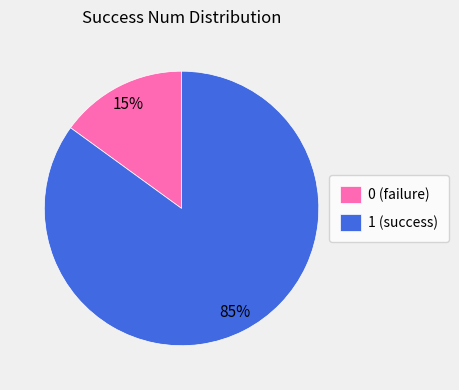

To the nearest percent, what is the average slice percentage?

50%